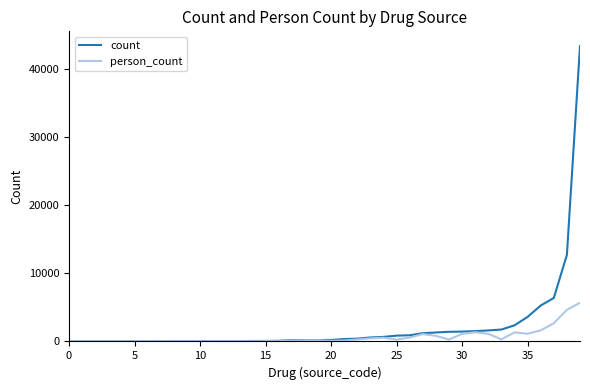

What is the greatest value displayed?

43401